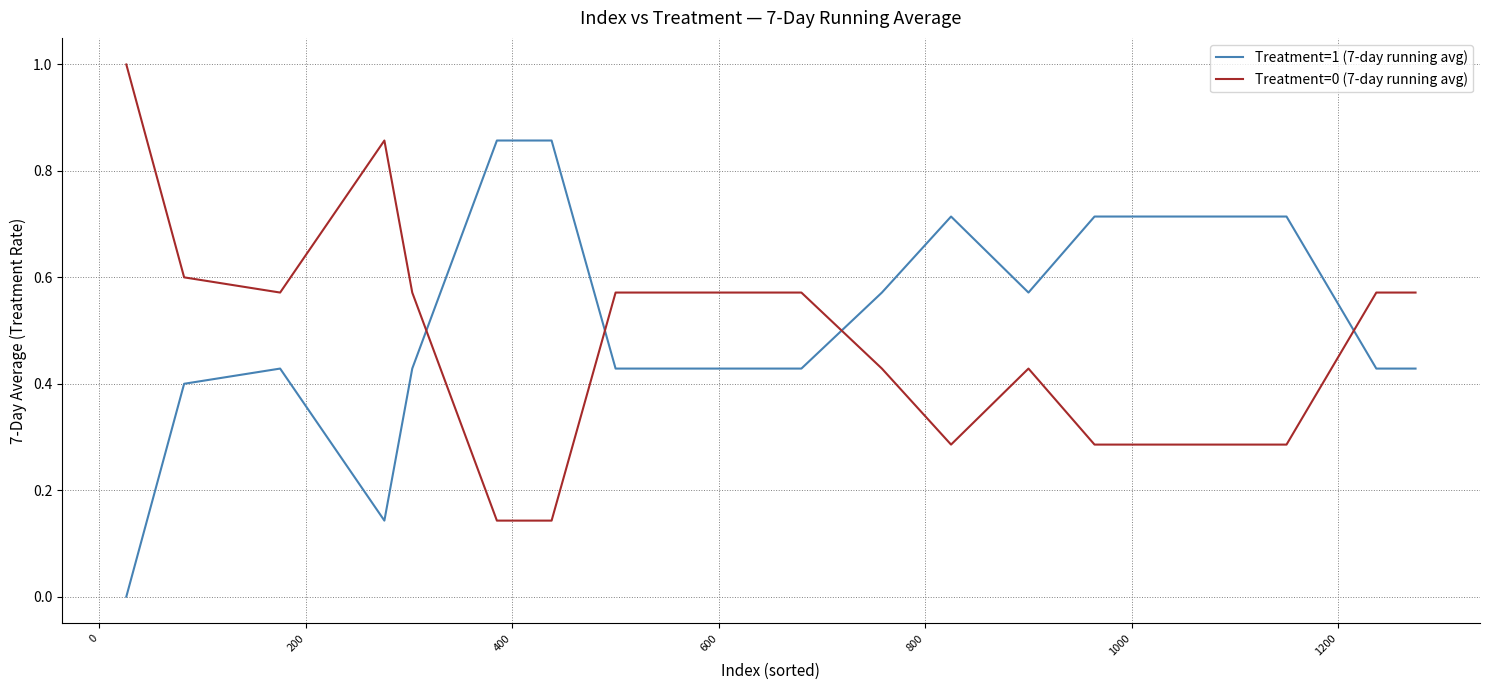

How many Treatment=1 (7-day running avg) values are between 0 and 1?

21